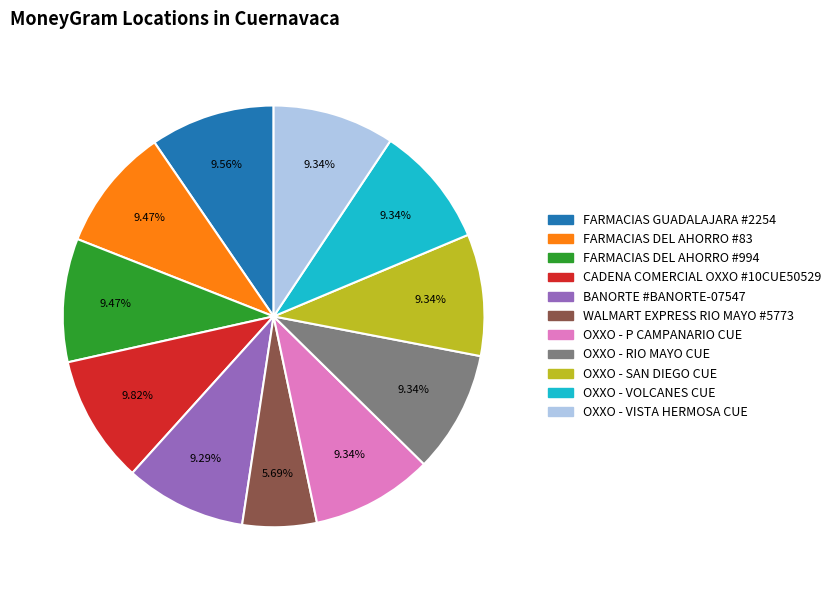

Between WALMART EXPRESS RIO MAYO #5773 and CADENA COMERCIAL OXXO #10CUE50529, which is larger?

CADENA COMERCIAL OXXO #10CUE50529